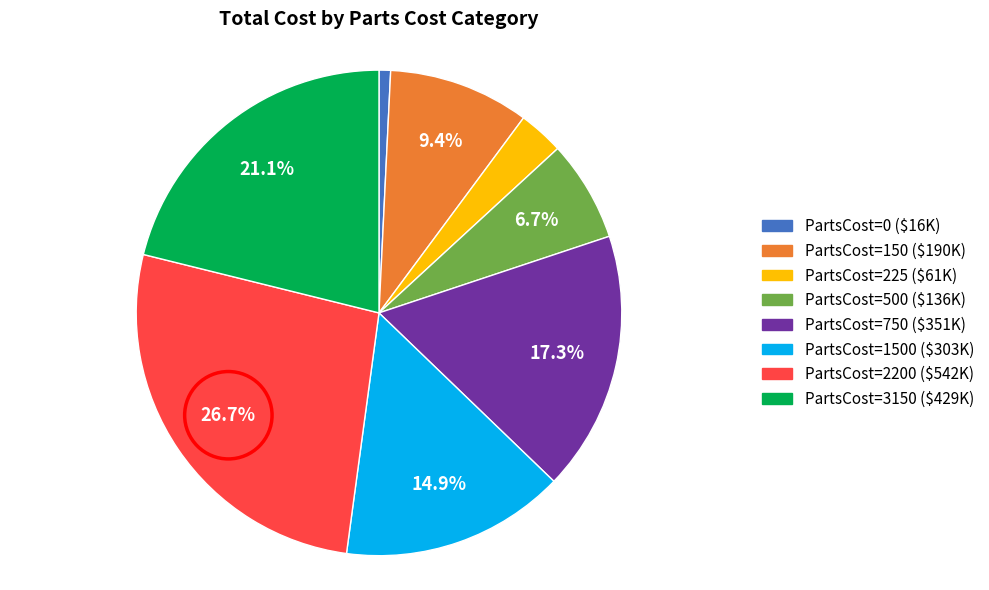

Is there any slice that represents more than half of the pie?

No